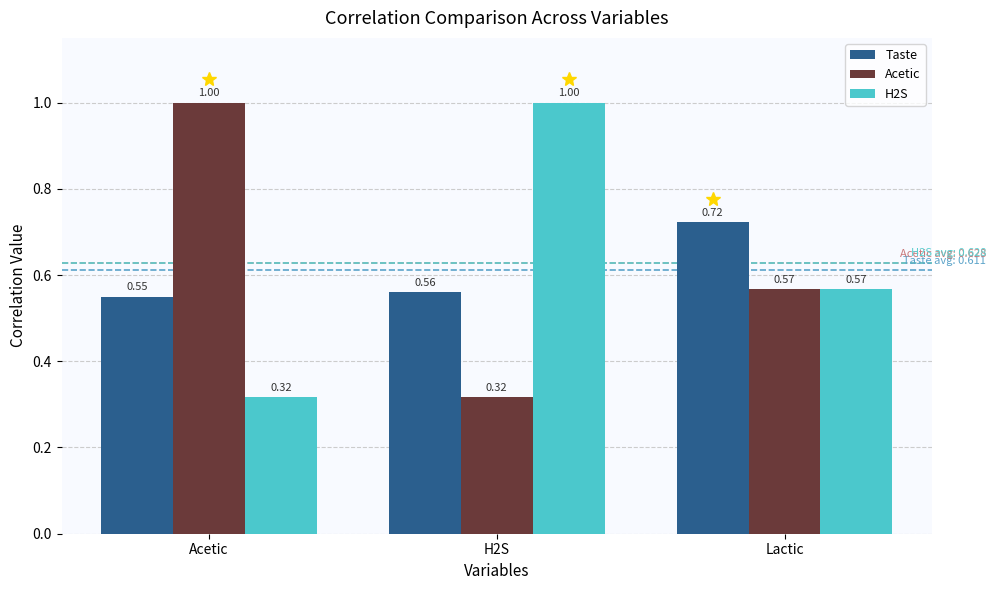

What are all the series names shown in the legend?

Taste, Acetic, H2S